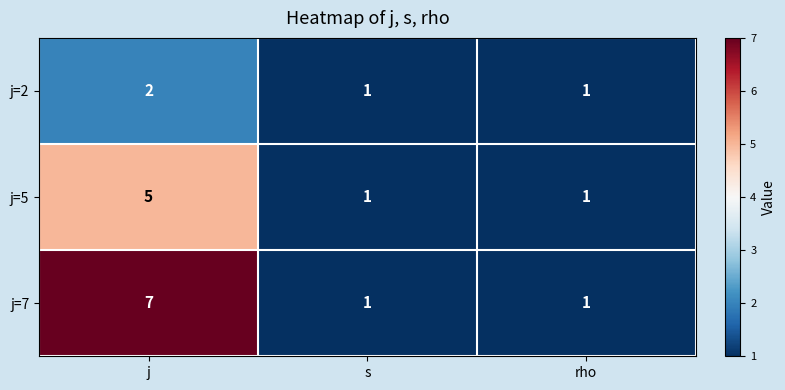

Which label corresponds to the largest value in the chart?

j